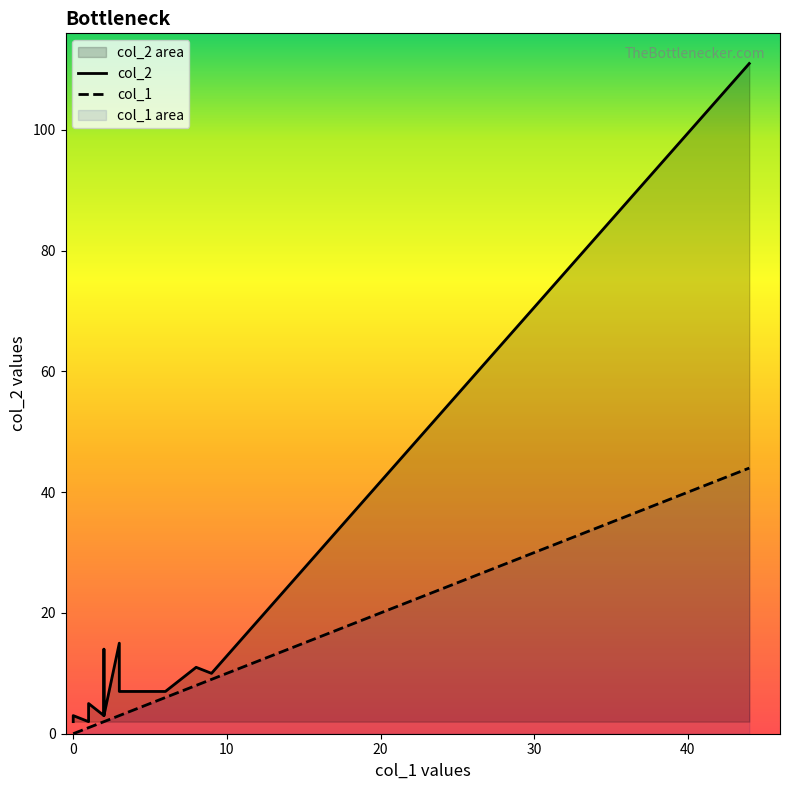

What is the average value of the col_1 series?

5